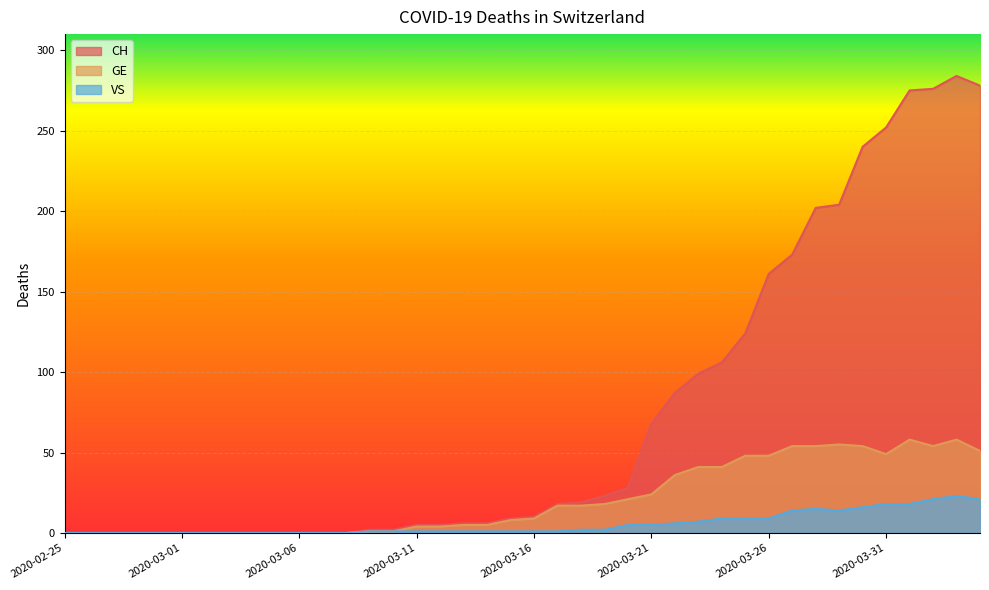

Which series has the largest range (max minus min)?

CH